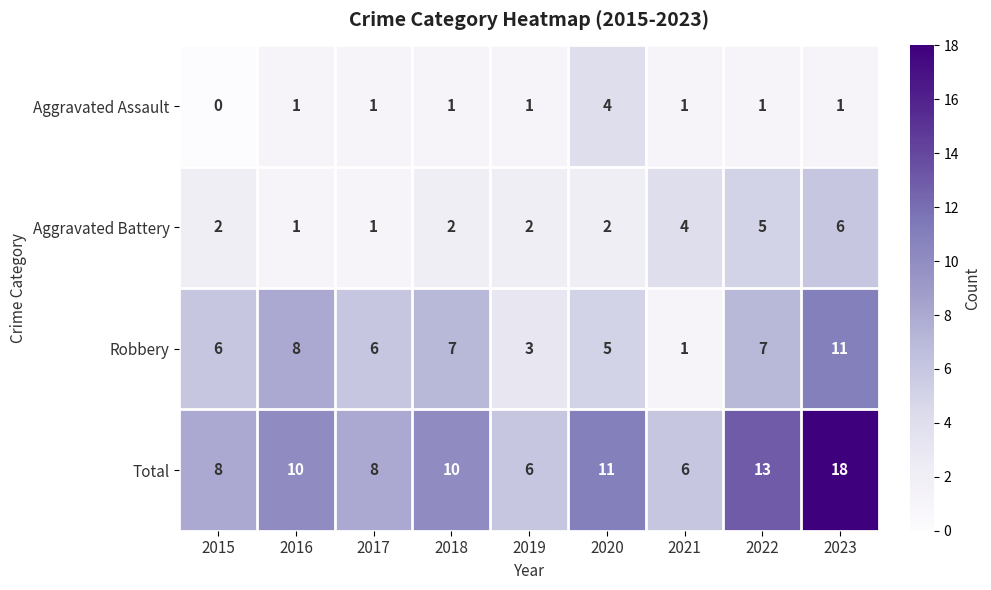

What is the spread (max minus min) of values at 2015?

8